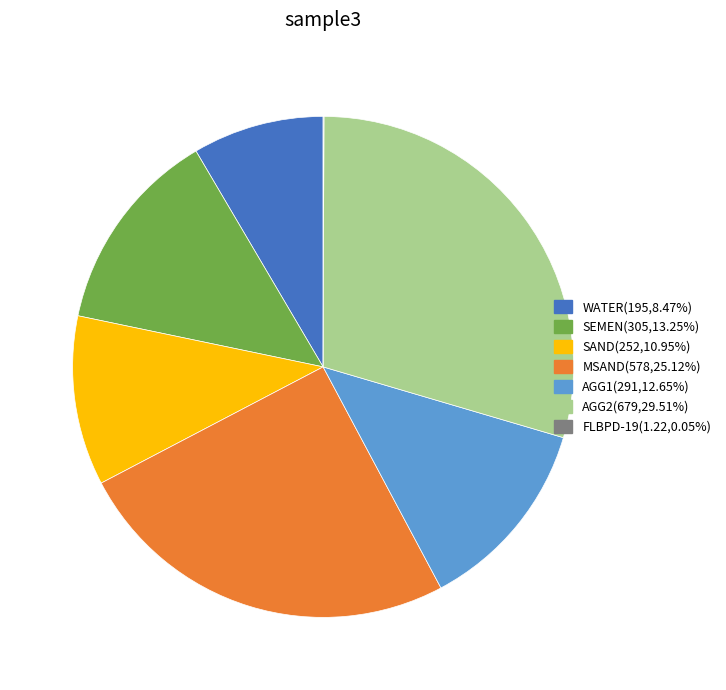

The SEMEN slice represents 6% of the pie. True or false?

False